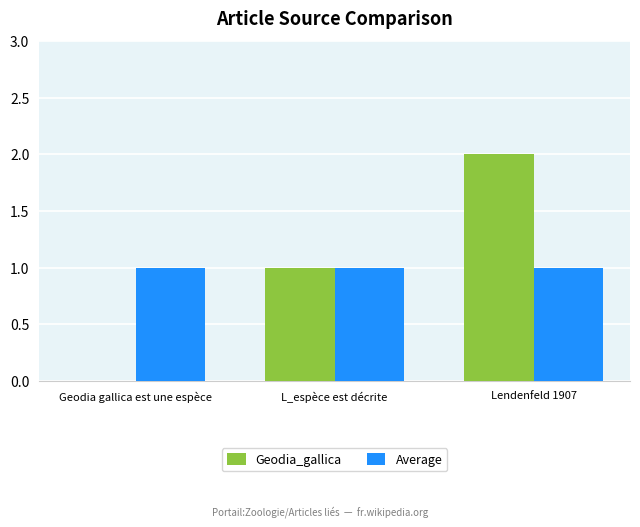

At which category is the sum across all series the highest?

Lendenfeld 1907